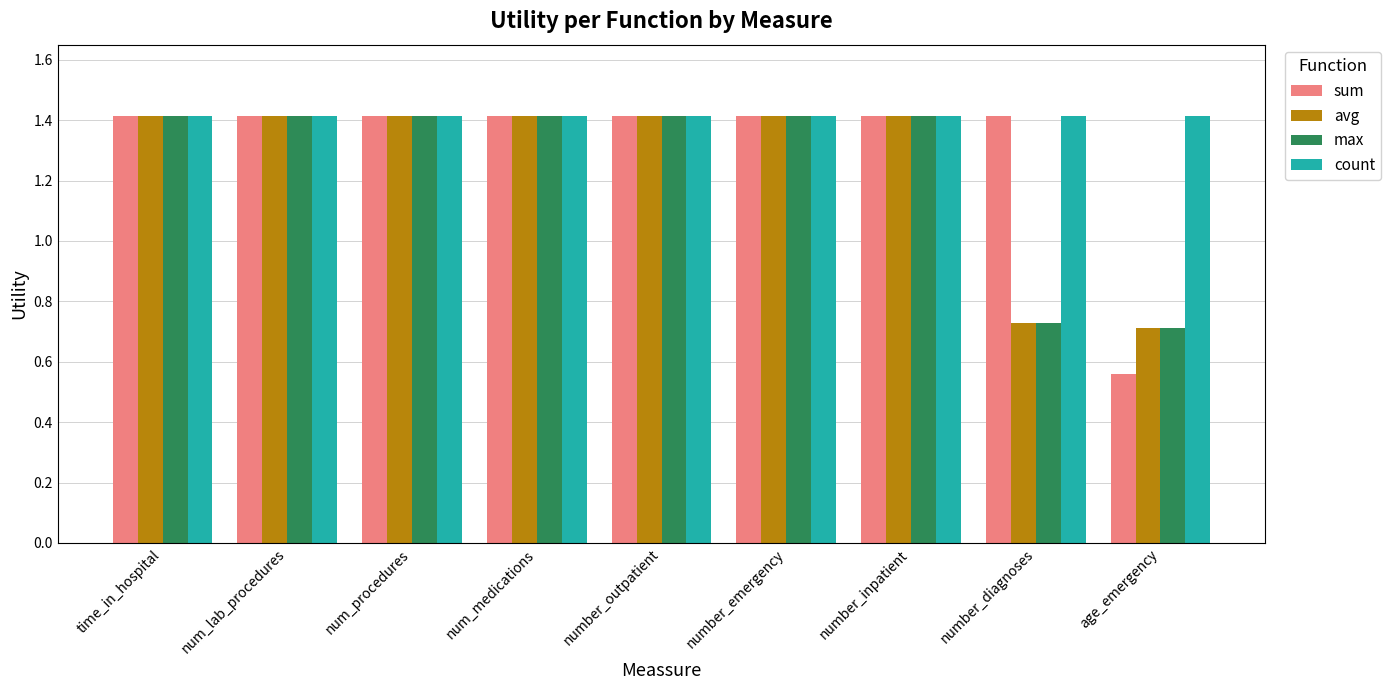

Where does the sum series first go above 1?

time_in_hospital